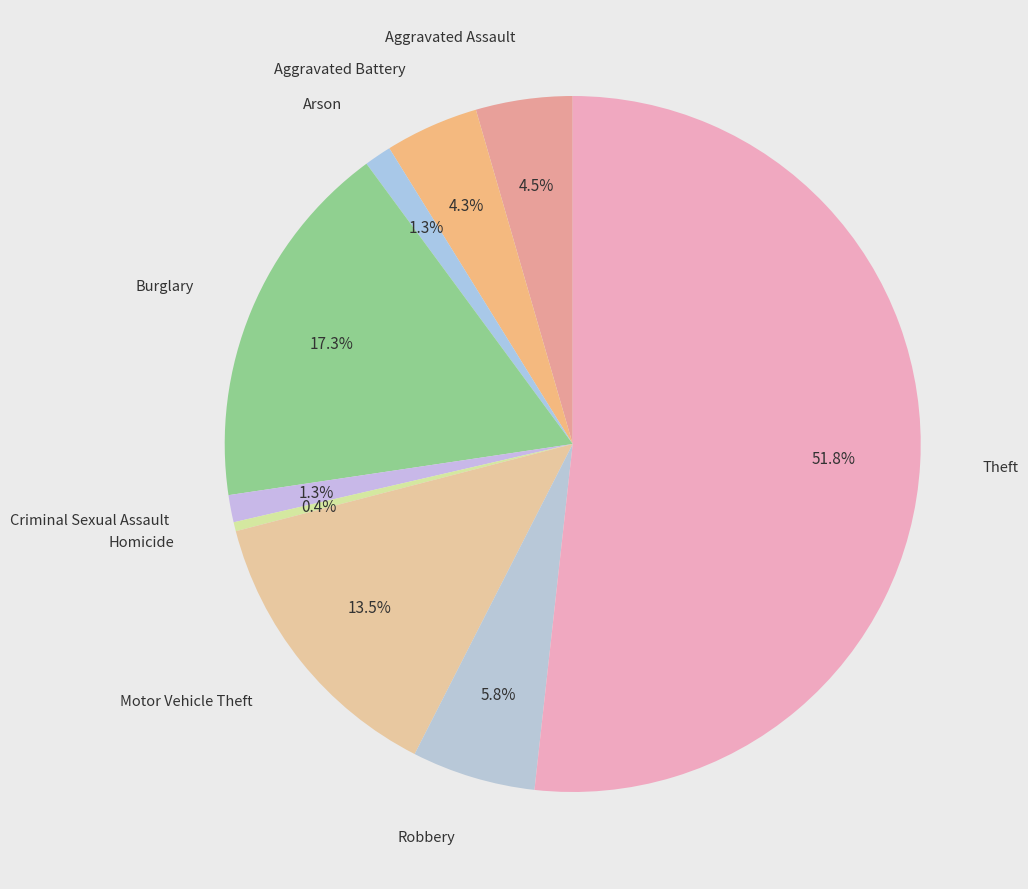

To the nearest percent, what is the average slice percentage?

11%